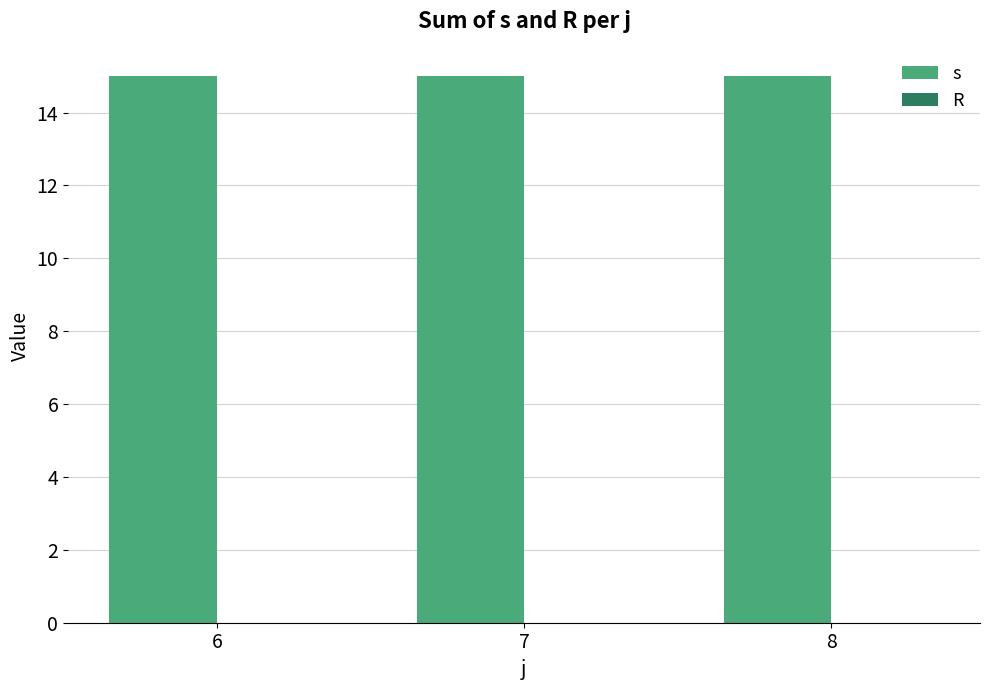

What are all the series names shown in the legend?

s, R